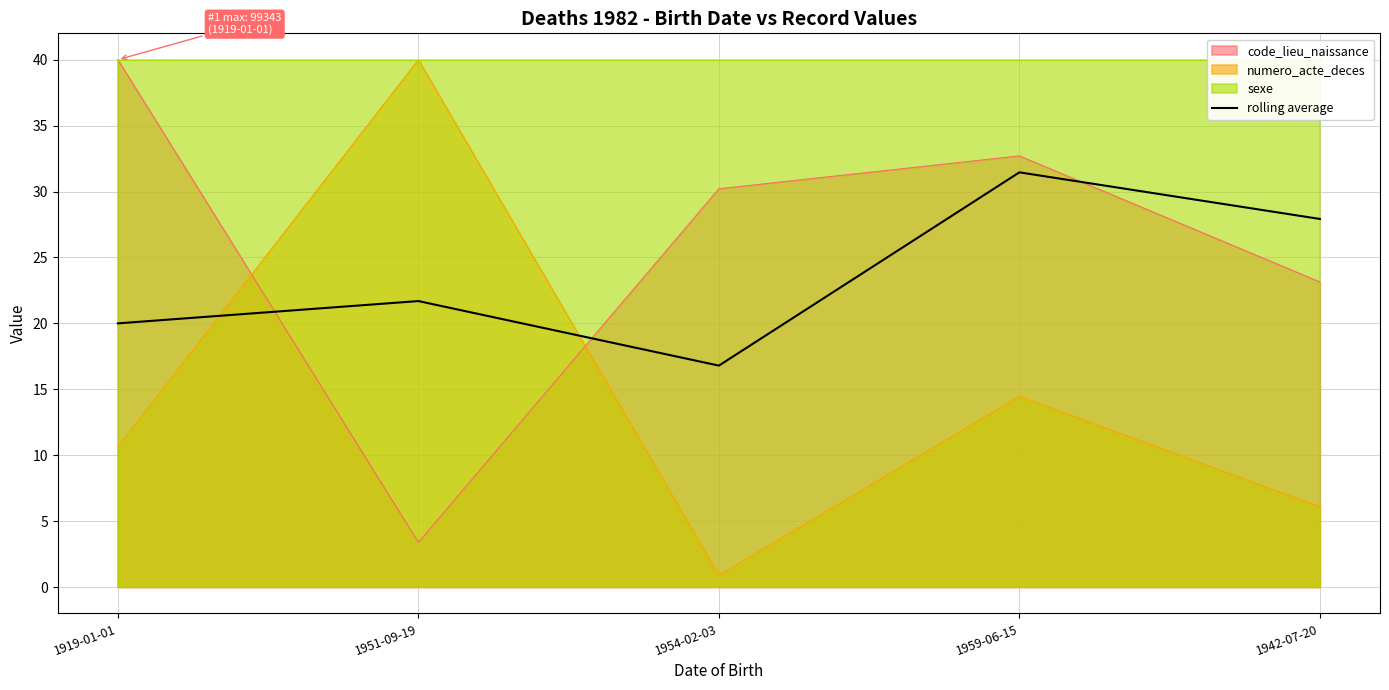

Where is the data nearest to the value 24?

1951-09-19